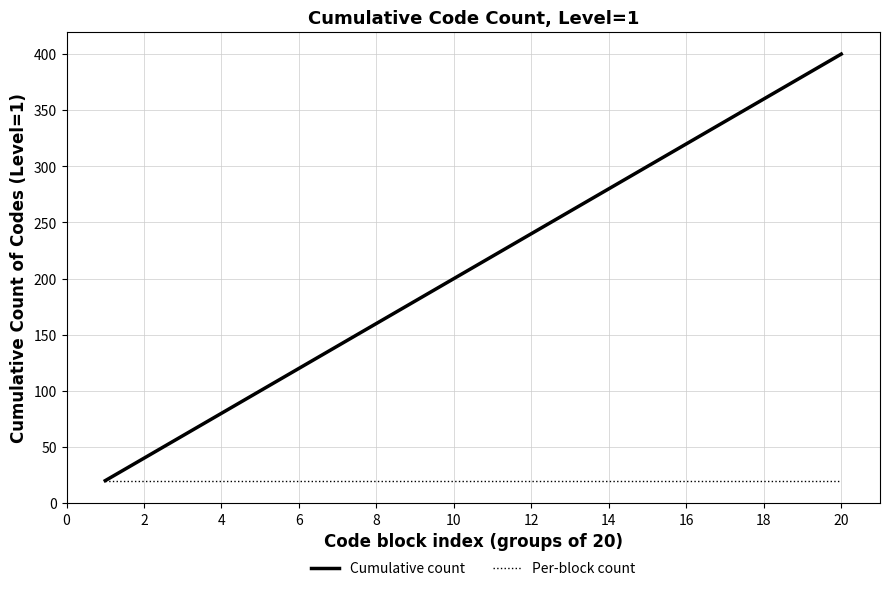

What is the minimum value for Per-block count?

20